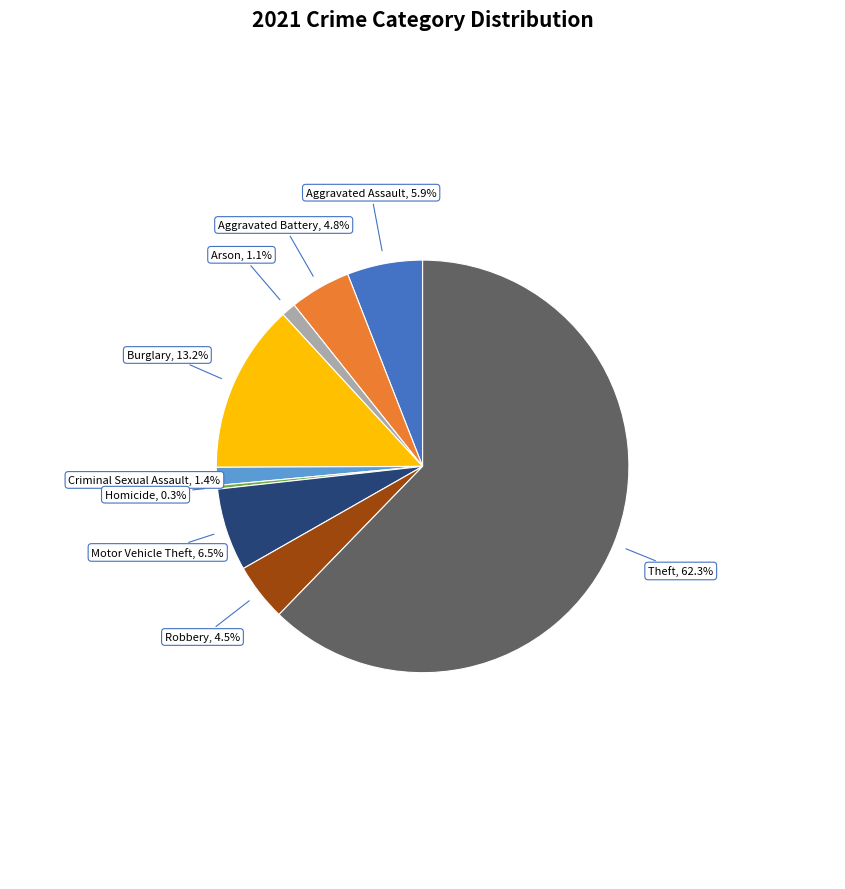

To the nearest percent, what is the average slice percentage?

11%